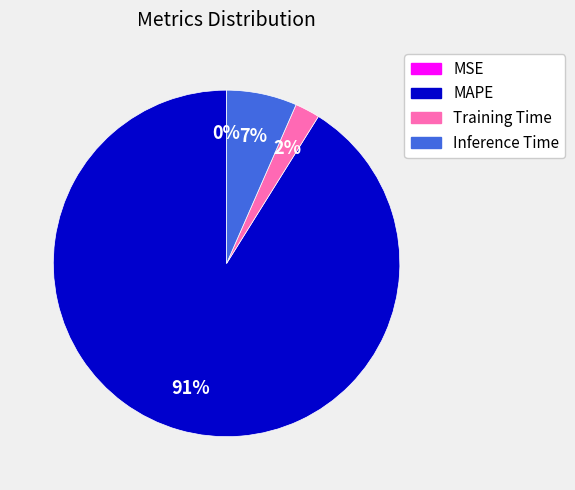

True or false: Inference Time accounts for 7% of the total.

True